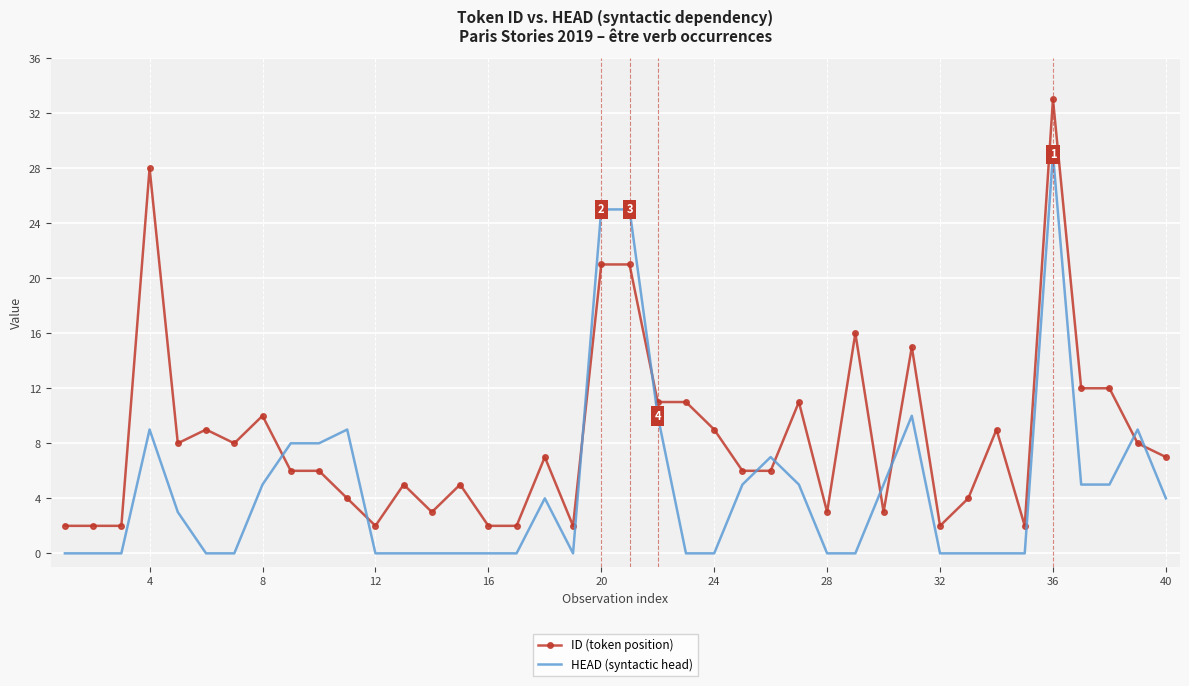

Reading left to right, transcribe all the data shown in this chart.

ID (token position): 2	2	2	28	8	9	8	10	6	6	4	2	5	3	5	2	2	7	2	21	21	11	11	9	6	6	11	3	16	3	15	2	4	9	2	33	12	12	8	7
HEAD (syntactic head): 0	0	0	9	3	0	0	5	8	8	9	0	0	0	0	0	0	4	0	25	25	10	0	0	5	7	5	0	0	5	10	0	0	0	0	29	5	5	9	4